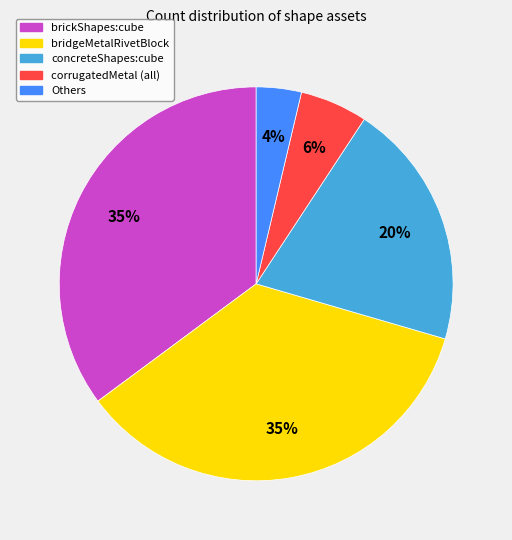

How many segments does this pie chart have?

5